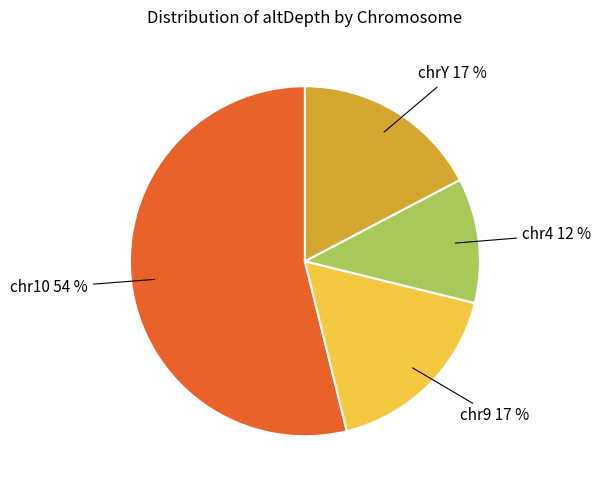

Approximately how many times larger is the value at chr4 compared to chrY?

0.7